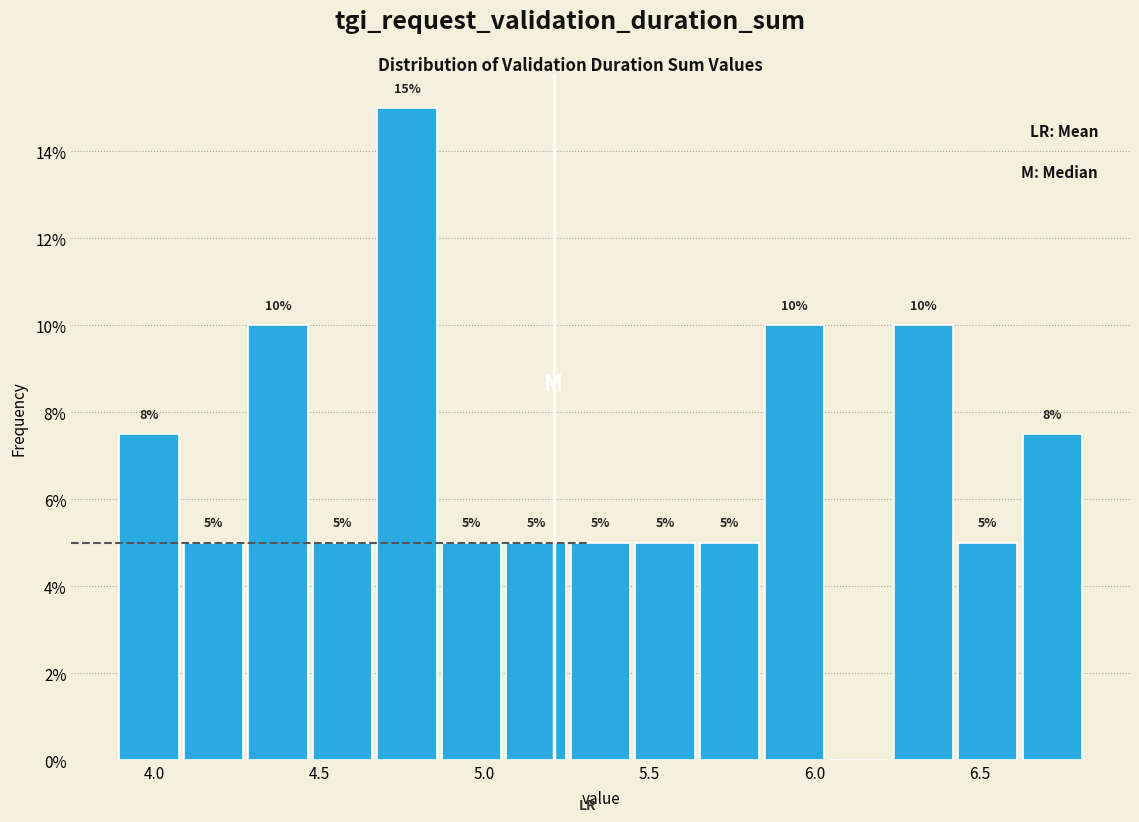

Around what value on the x-axis is the tallest bar? Give the approximate position of its centre, as read against the axis.

4.75